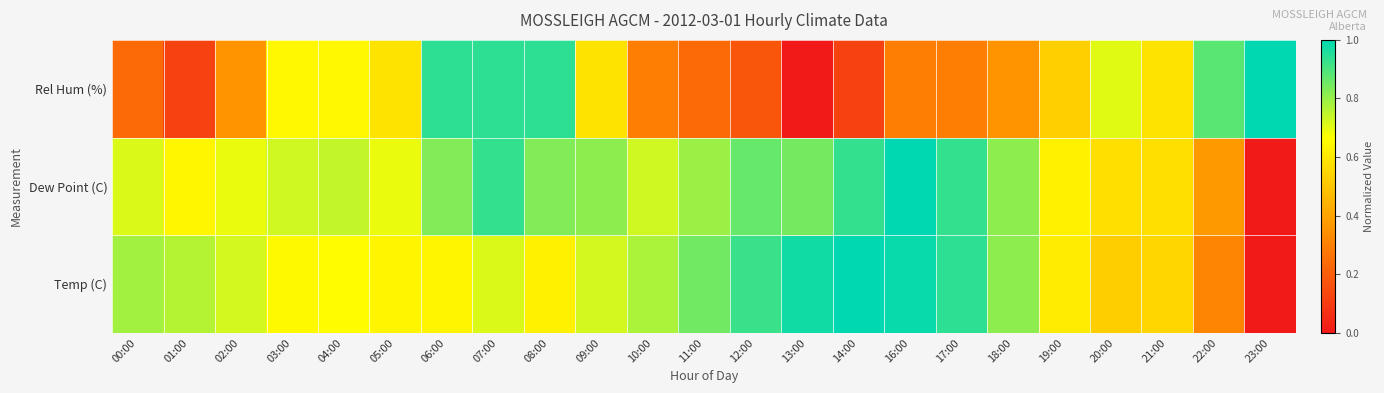

Reading left to right, list all the values displayed in this chart.

Temp (C): 00:00=0.8	01:00=0.8	02:00=0.7	03:00=0.6	04:00=0.7	05:00=0.6	06:00=0.6	07:00=0.7	08:00=0.6	09:00=0.7	10:00=0.8	11:00=0.8	12:00=0.9	13:00=1.0	14:00=1.0	16:00=1.0	17:00=0.9	18:00=0.8	19:00=0.6	20:00=0.5	21:00=0.6	22:00=0.3	23:00=0.0
Dew Point (C): 00:00=0.7	01:00=0.6	02:00=0.7	03:00=0.7	04:00=0.7	05:00=0.7	06:00=0.8	07:00=0.9	08:00=0.8	09:00=0.8	10:00=0.7	11:00=0.8	12:00=0.9	13:00=0.8	14:00=0.9	16:00=1.0	17:00=0.9	18:00=0.8	19:00=0.6	20:00=0.6	21:00=0.6	22:00=0.4	23:00=0.0
Rel Hum (%): 00:00=0.2	01:00=0.1	02:00=0.4	03:00=0.6	04:00=0.6	05:00=0.6	06:00=0.9	07:00=0.9	08:00=0.9	09:00=0.6	10:00=0.3	11:00=0.2	12:00=0.2	13:00=0.0	14:00=0.1	16:00=0.3	17:00=0.3	18:00=0.4	19:00=0.5	20:00=0.7	21:00=0.6	22:00=0.9	23:00=1.0